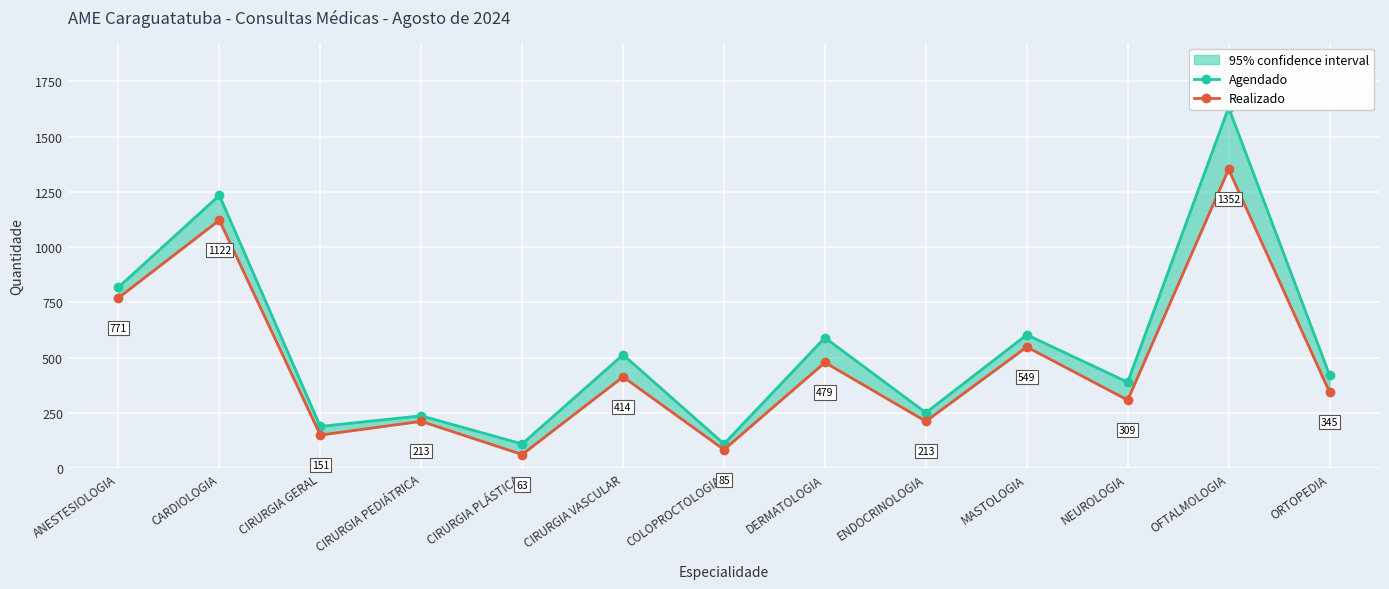

What is the sum of the Agendado values at DERMATOLOGIA and ENDOCRINOLOGIA?

843